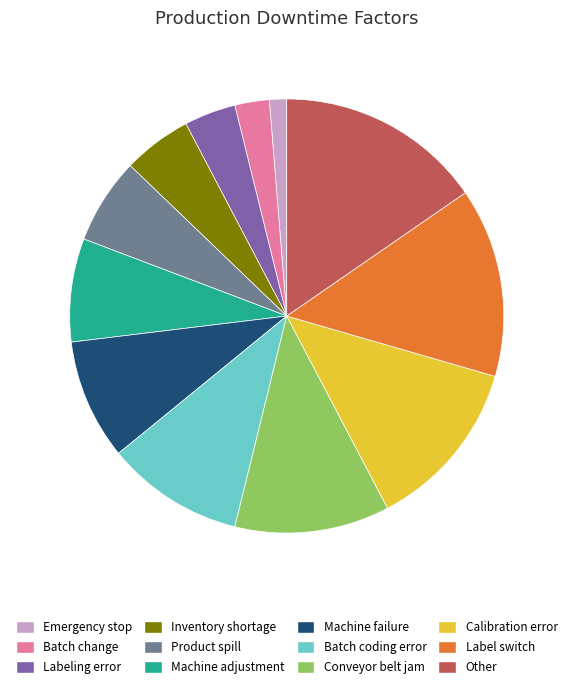

Rank the categories by value from lowest to highest.

Emergency stop, Batch change, Labeling error, Inventory shortage, Product spill, Machine adjustment, Machine failure, Batch coding error, Conveyor belt jam, Calibration error, Label switch, Other